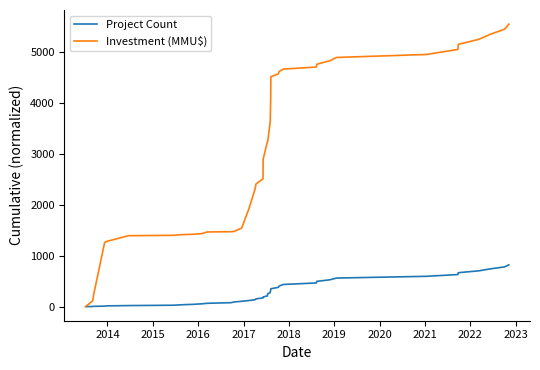

Count the number of categories in the chart.

40